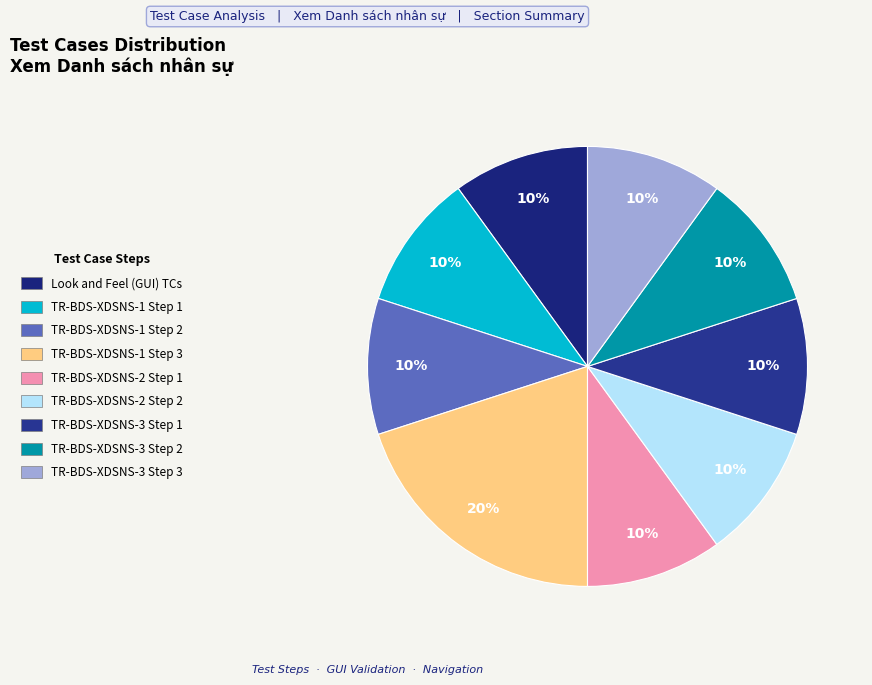

What is the largest slice in the pie chart?

TR-BDS-XDSNS-1 Step 3